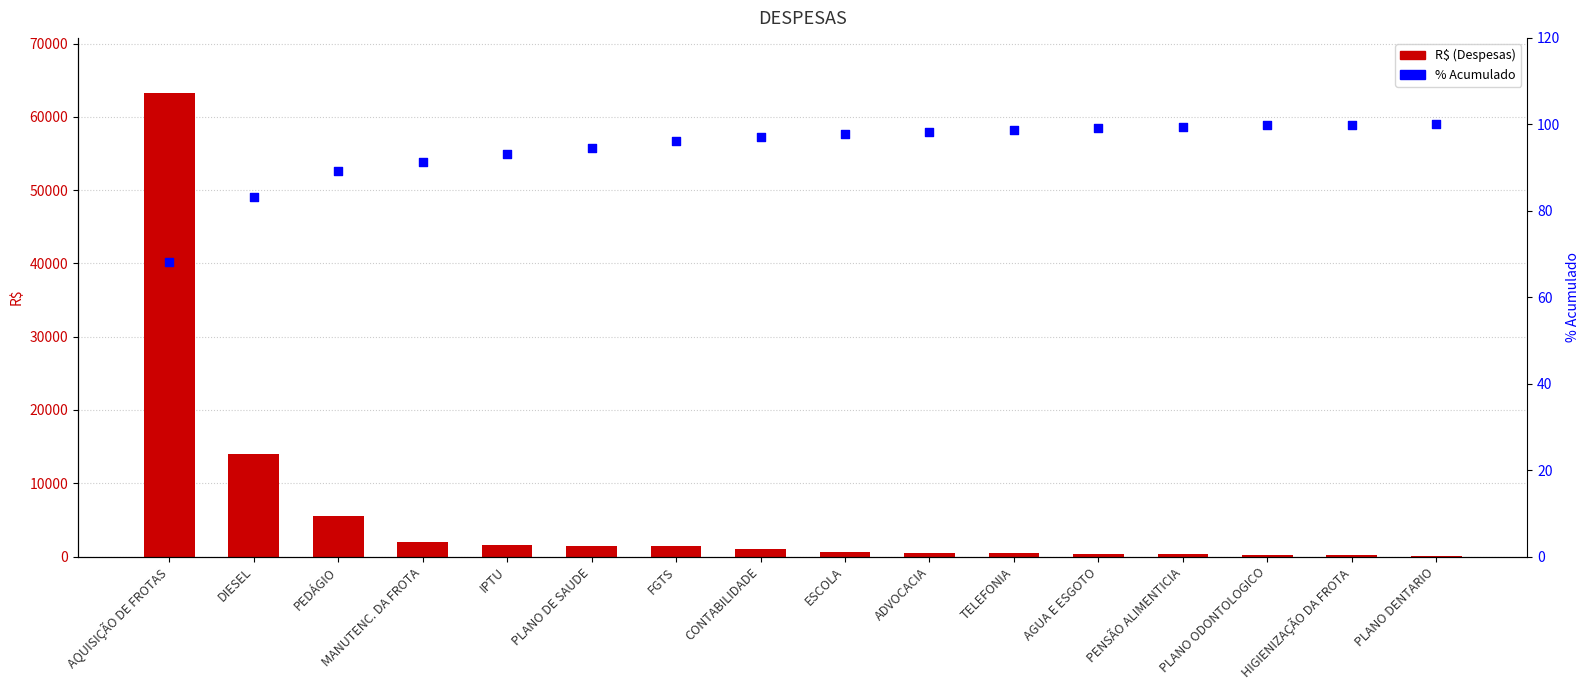

Which series contains the lowest Y value?

R$ (Despesas)